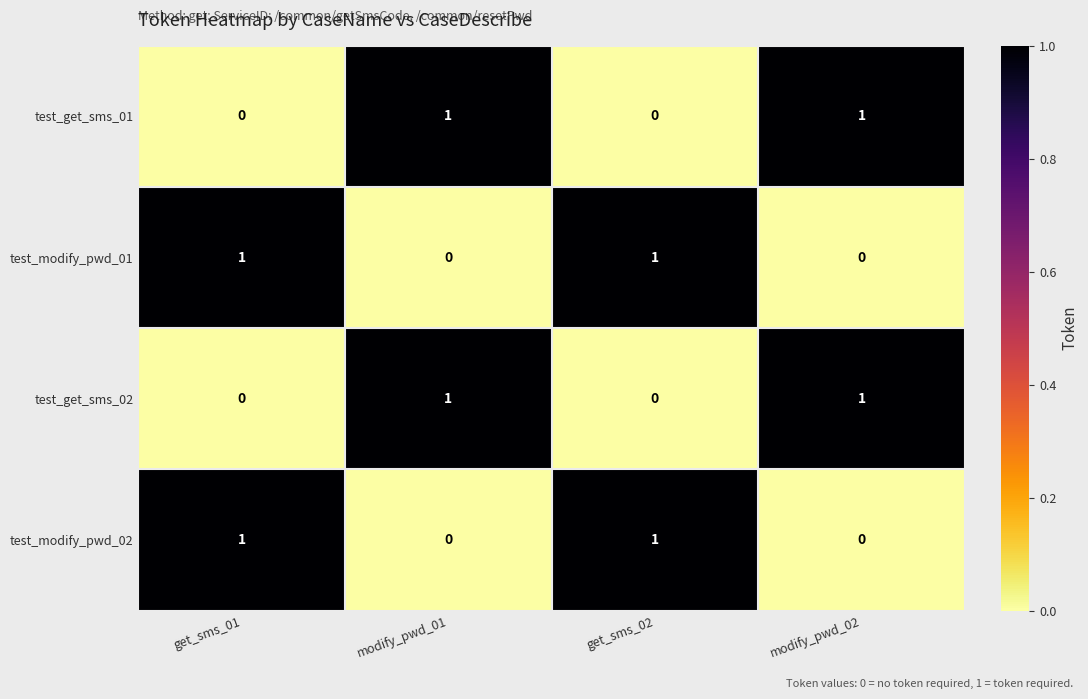

At how many categories does at least one series exceed 0?

4